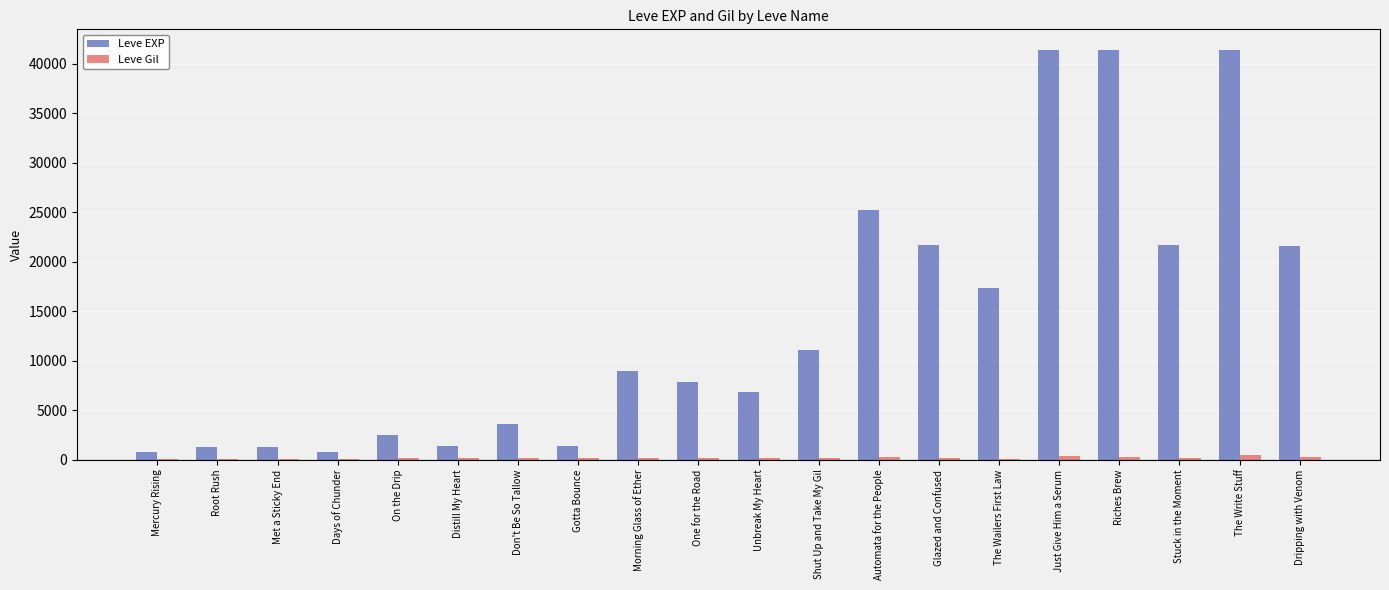

Is the value of Leve Gil at Just Give Him a Serum greater than the value of Leve EXP at Dripping with Venom?

No